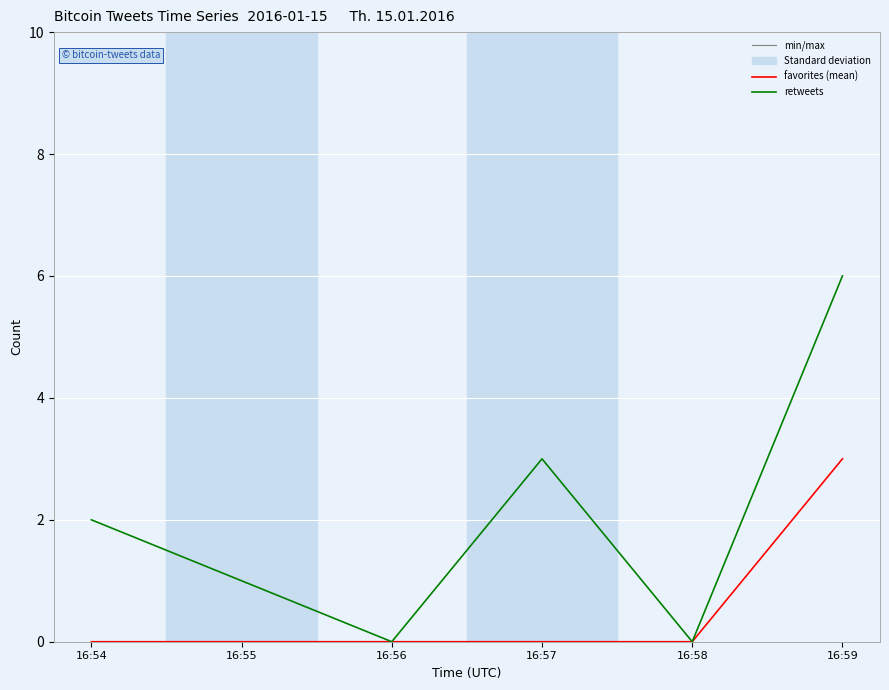

What is the total value across all series at 16:59?

9